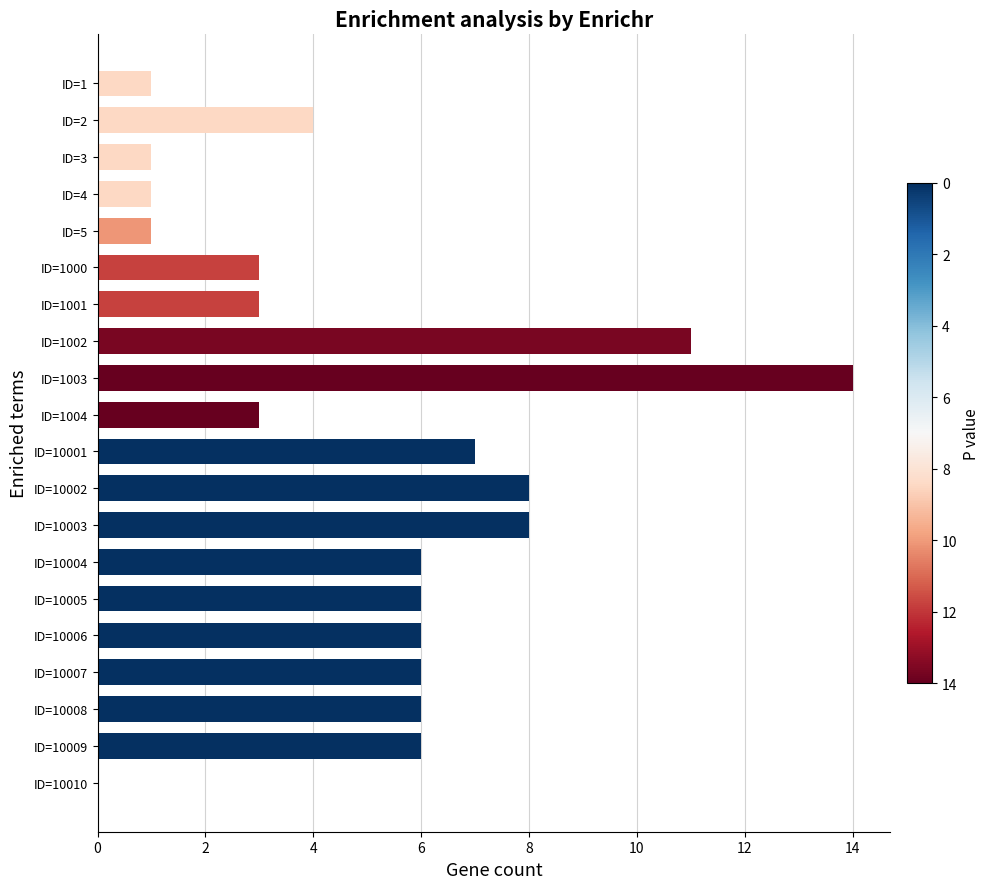

Which category has the highest value across all series?

ID=1003